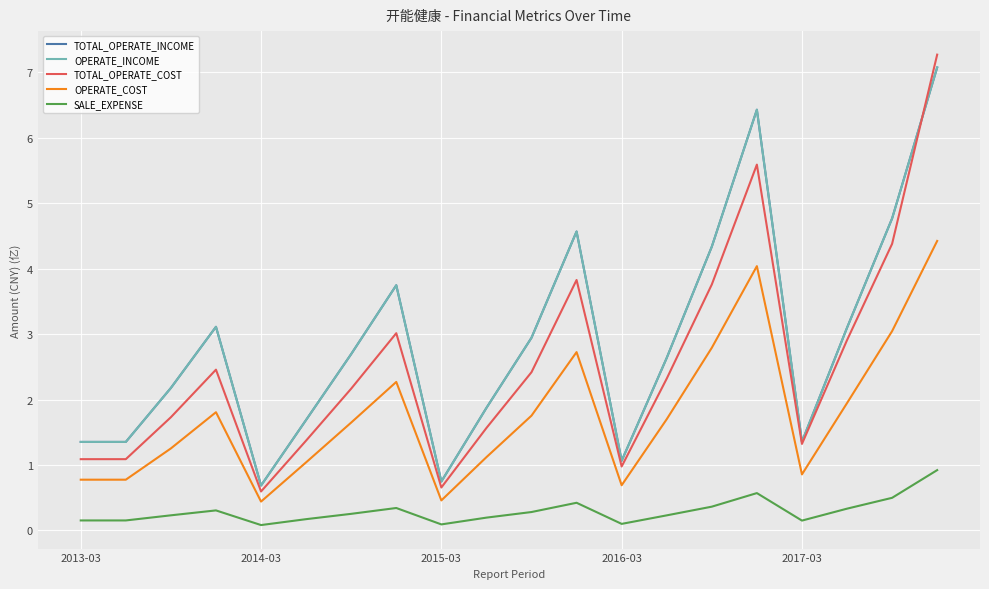

Is this an area chart (filled region under the line)?

No